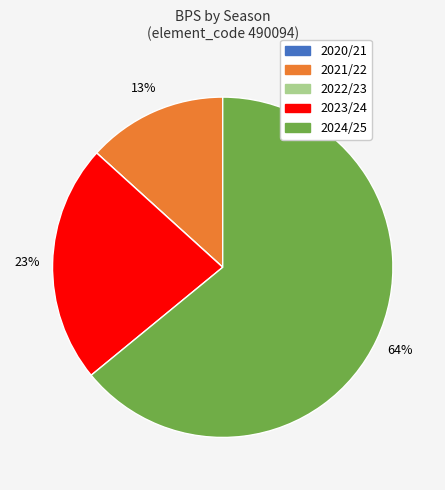

What is the largest slice in the pie chart?

2024/25